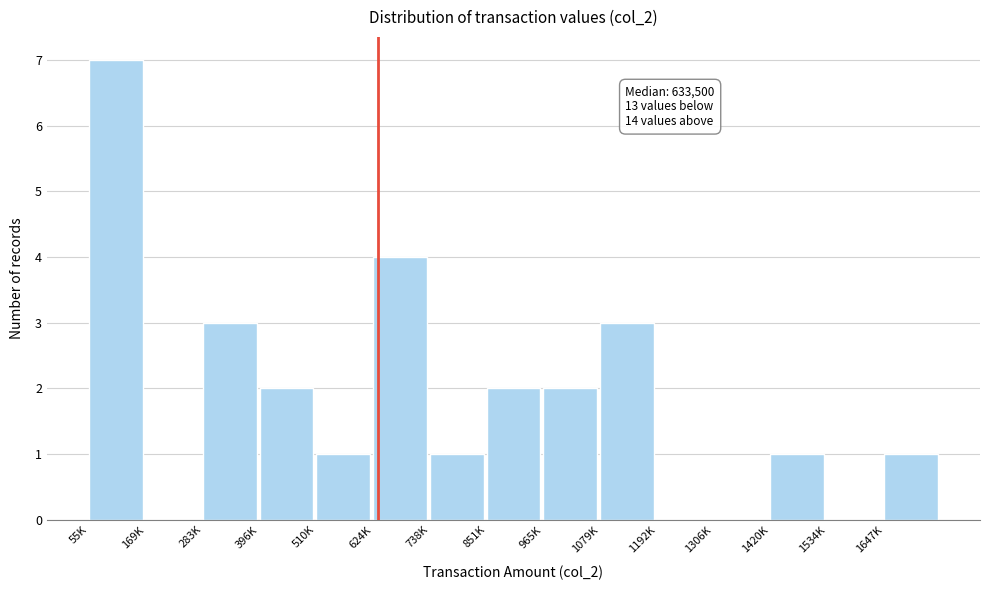

Reading left to right, transcribe all the data shown in this chart.

55K=7	169K=0	283K=3	396K=2	510K=1	624K=4	738K=1	851K=2	965K=2	1079K=3	1192K=0	1306K=0	1420K=1	1534K=0	1647K=1